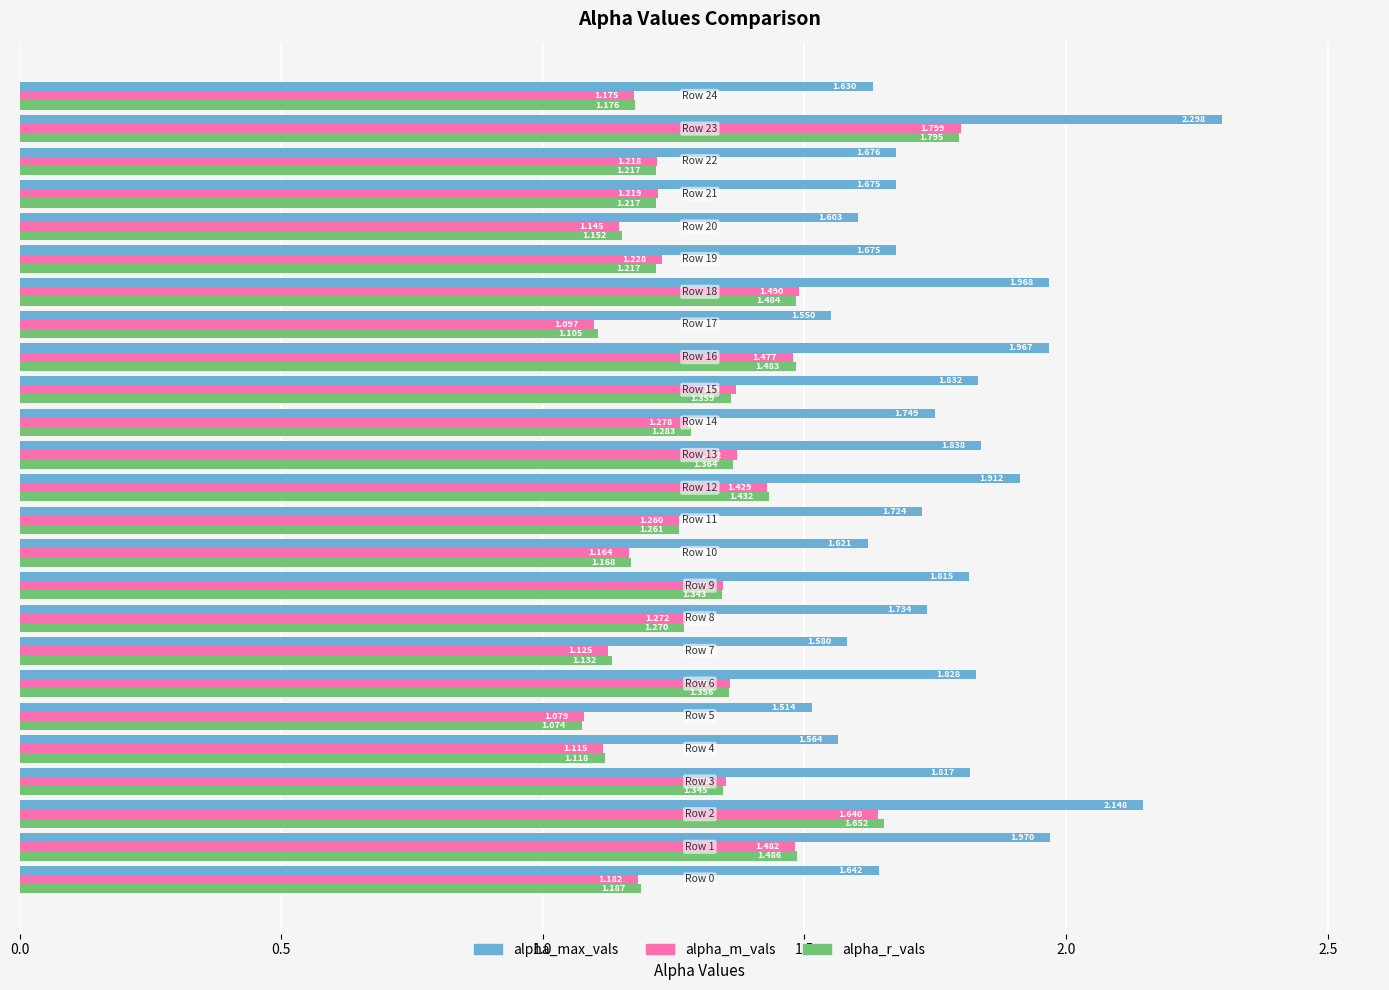

At how many categories does at least one series exceed 1?

25